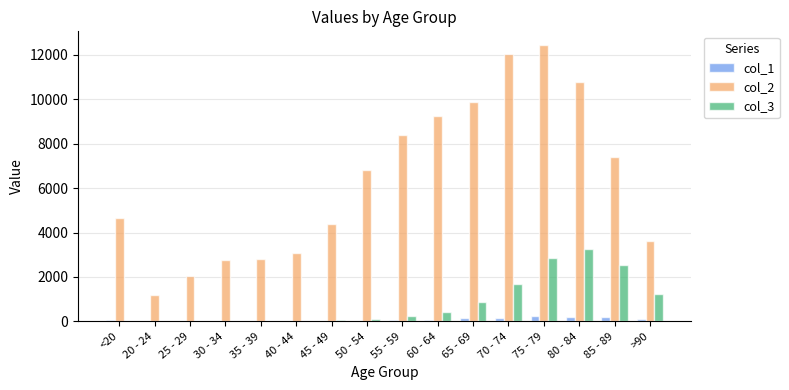

True or false: col_3 has a value of 18 at <20.

True